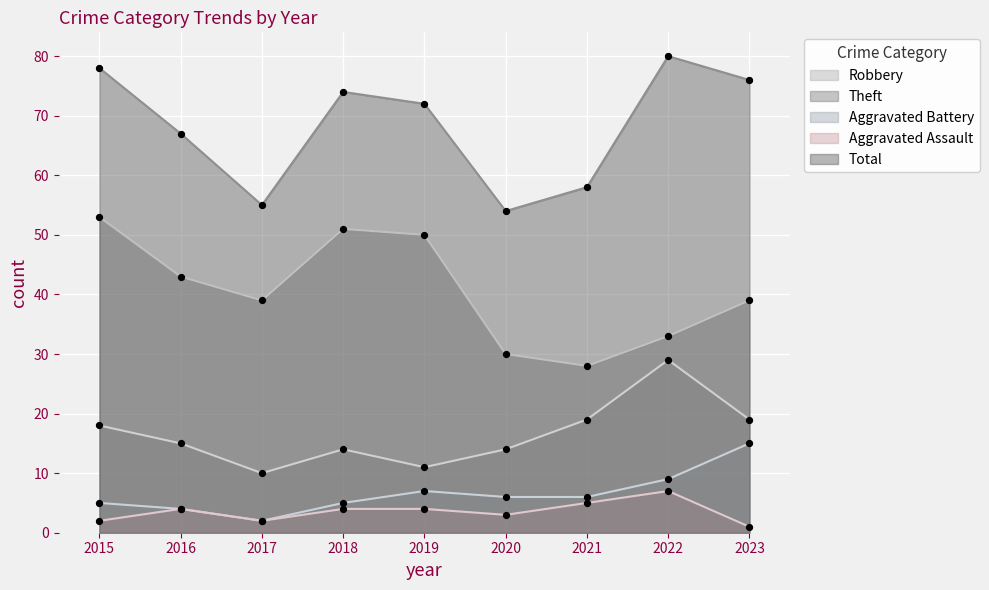

At how many categories does at least one series exceed 16?

9